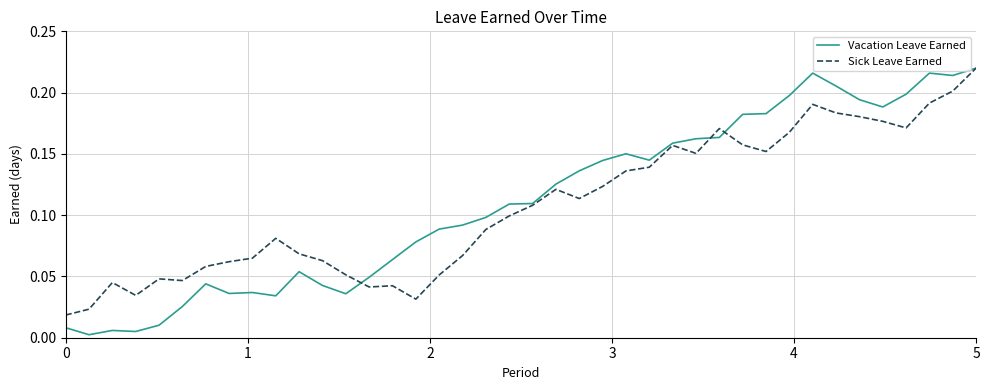

Count the number of data series in this chart.

2